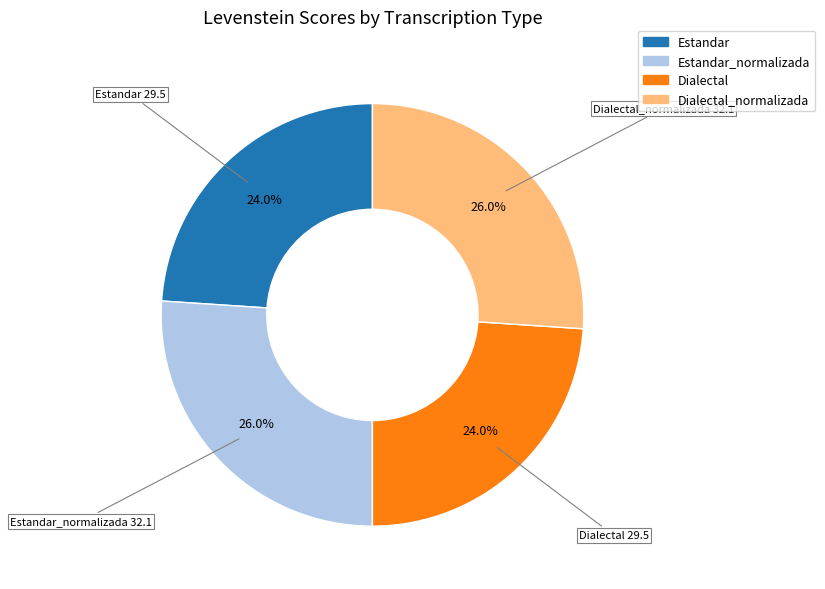

Does any single category account for the majority?

No